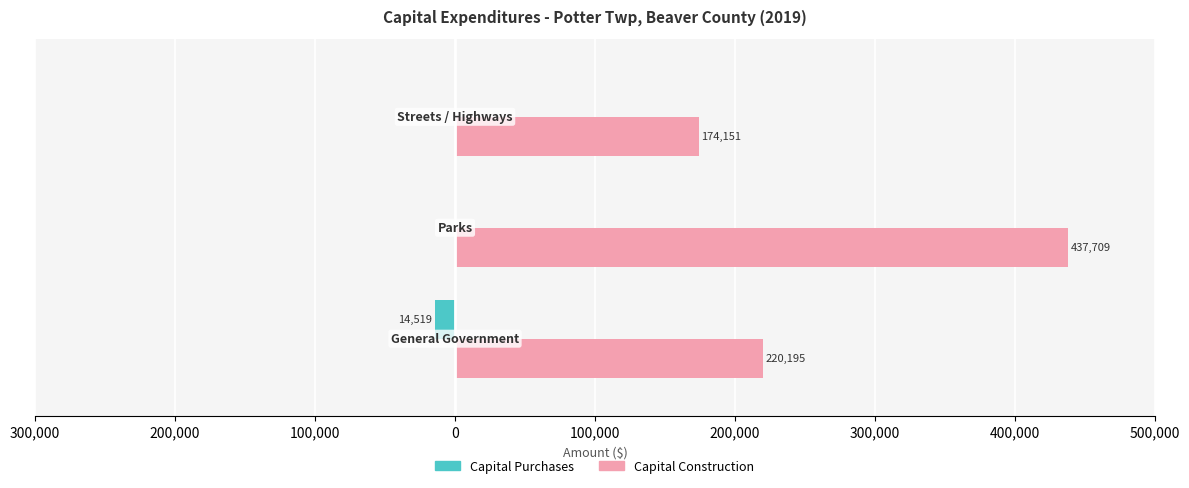

What are all the series names shown in the legend?

Capital Purchases, Capital Construction